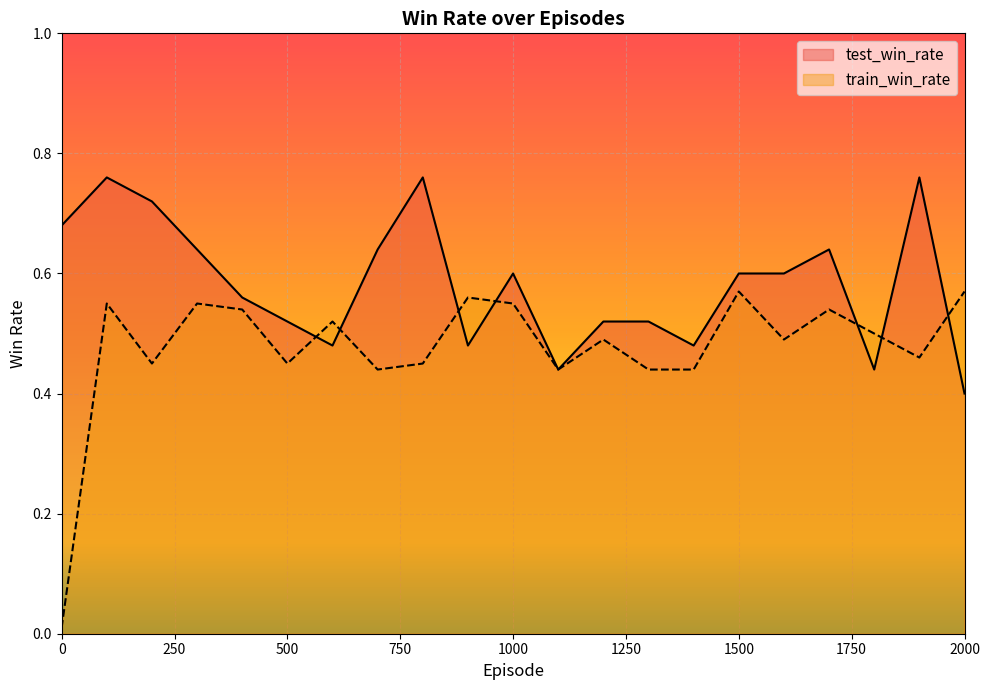

What is the sum of all train_win_rate values?

10.0